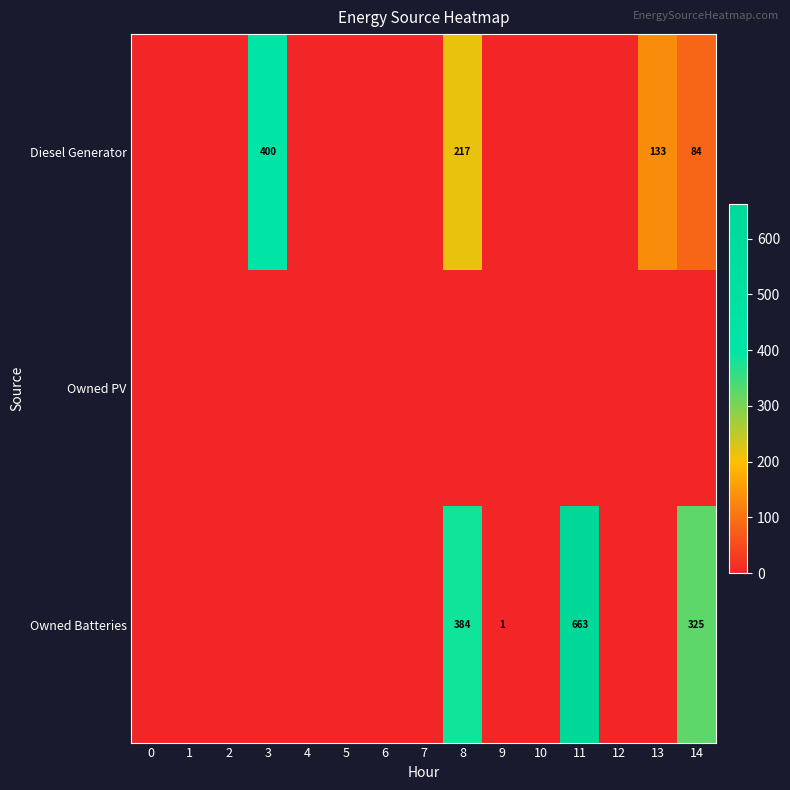

The Owned Batteries series shows 1 at 9. True or false?

True